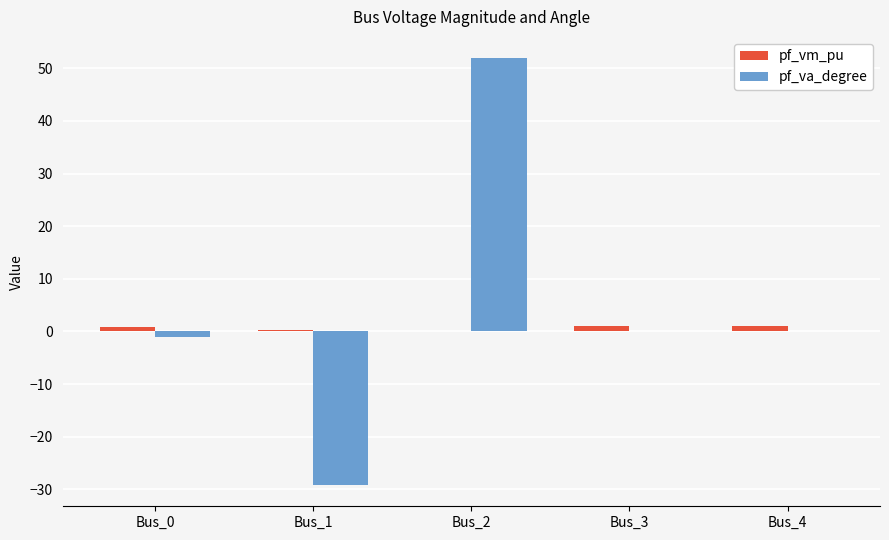

What is the difference between the pf_vm_pu values at Bus_0 and Bus_3?

0.2